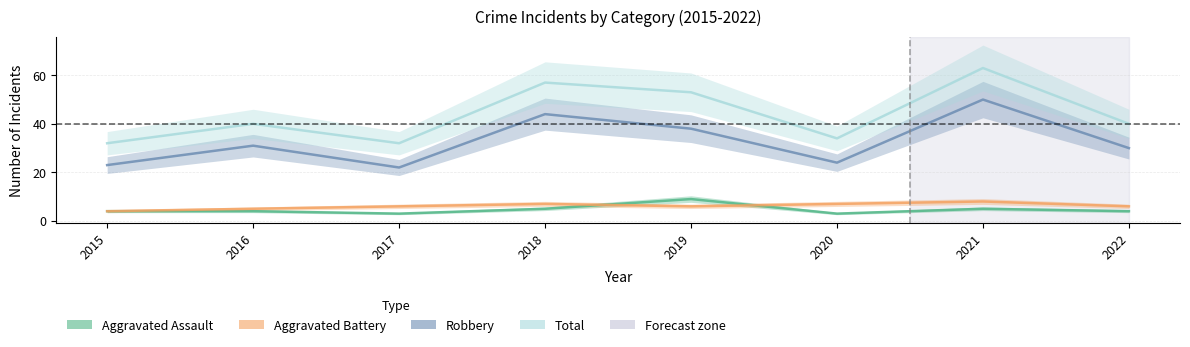

Count the Aggravated Assault values in the range 4 to 5.

5